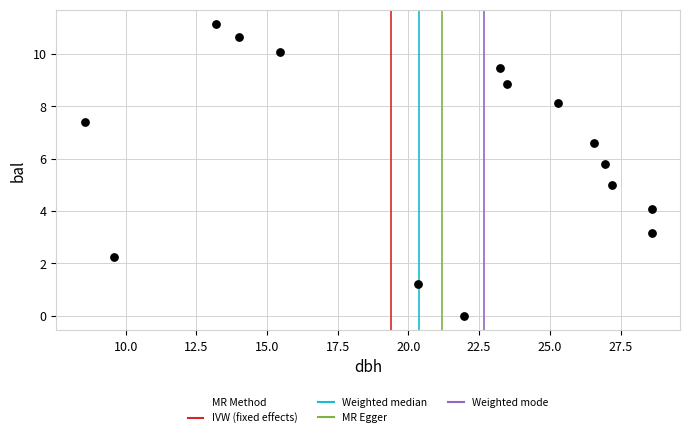

What is the range of X values (max minus min)?

20.1